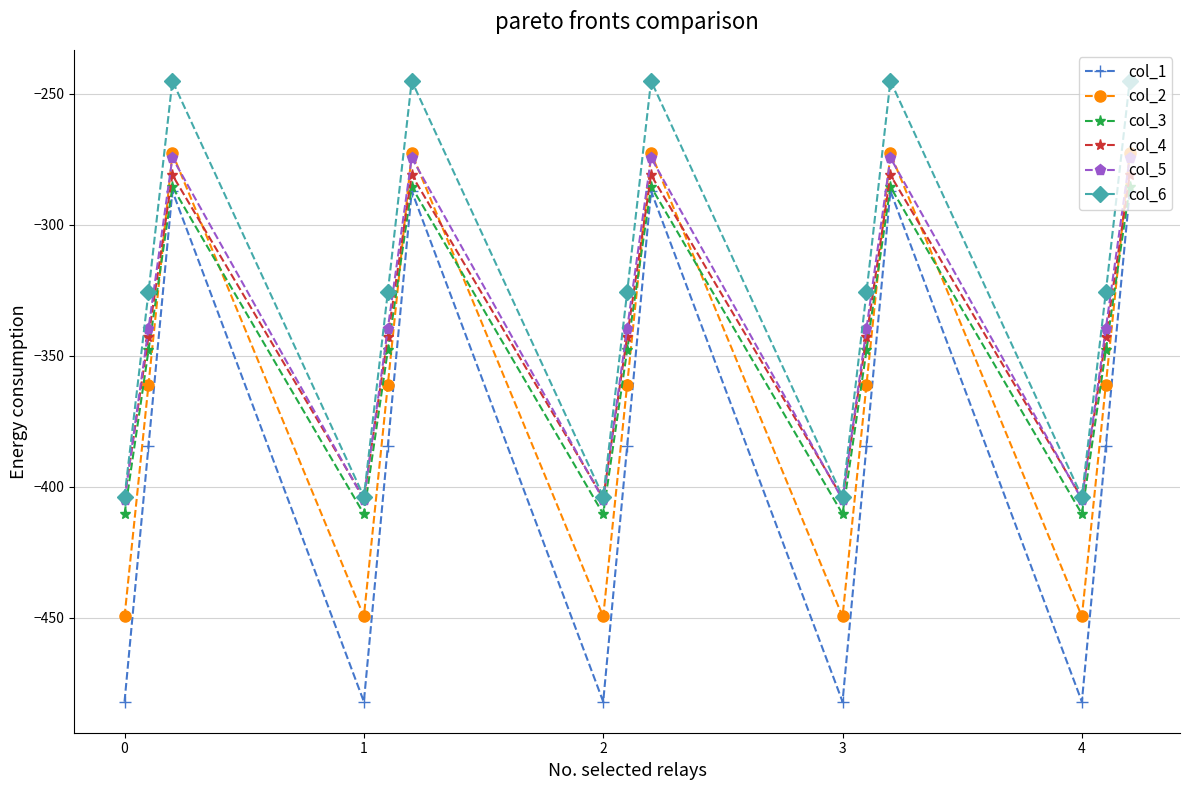

What is the value of the col_1 point at the 15th from the left?

-287.1